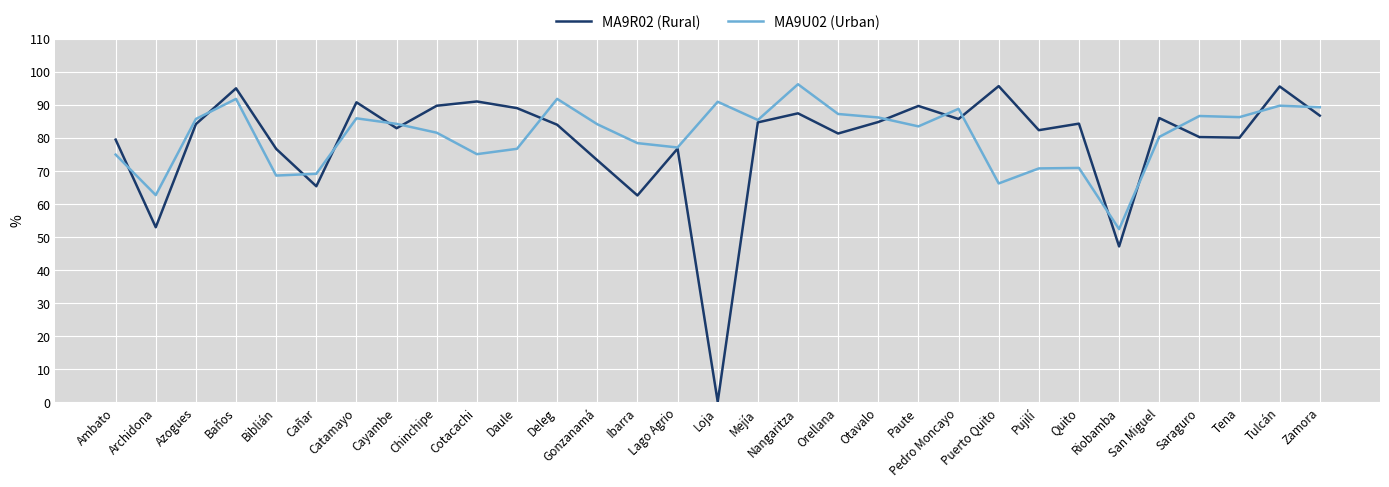

At how many categories does at least one series exceed 59?

30